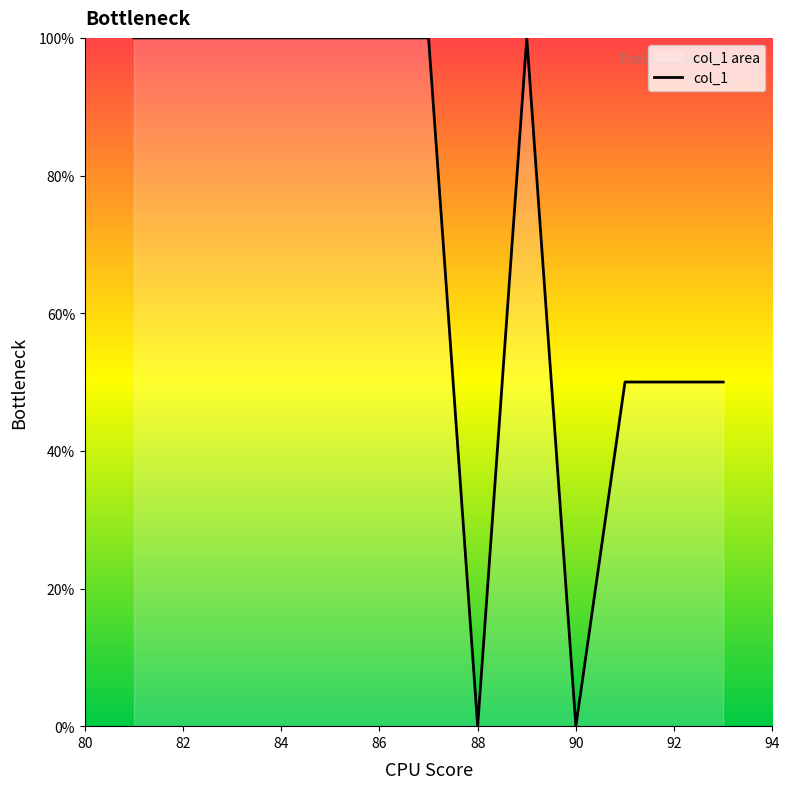

What is the difference between the second highest and minimum values?

100